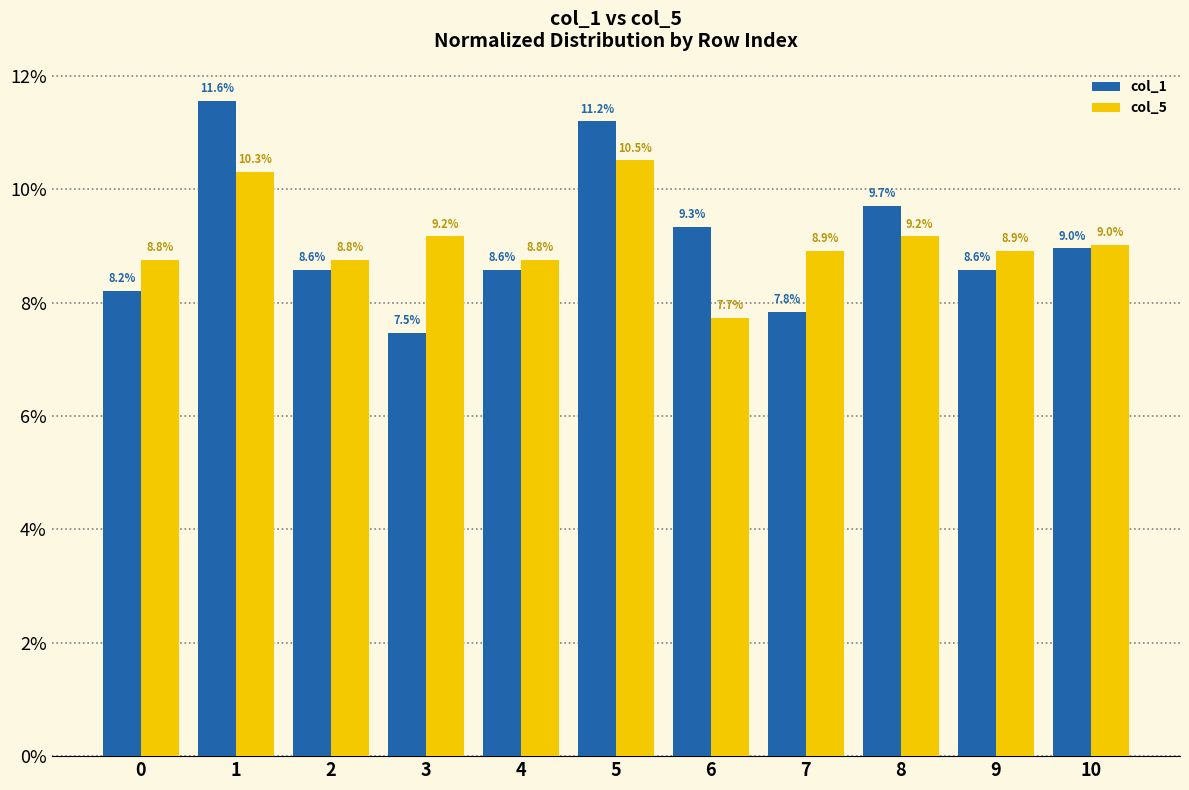

What is the difference between the highest and lowest values at 10?

0.1